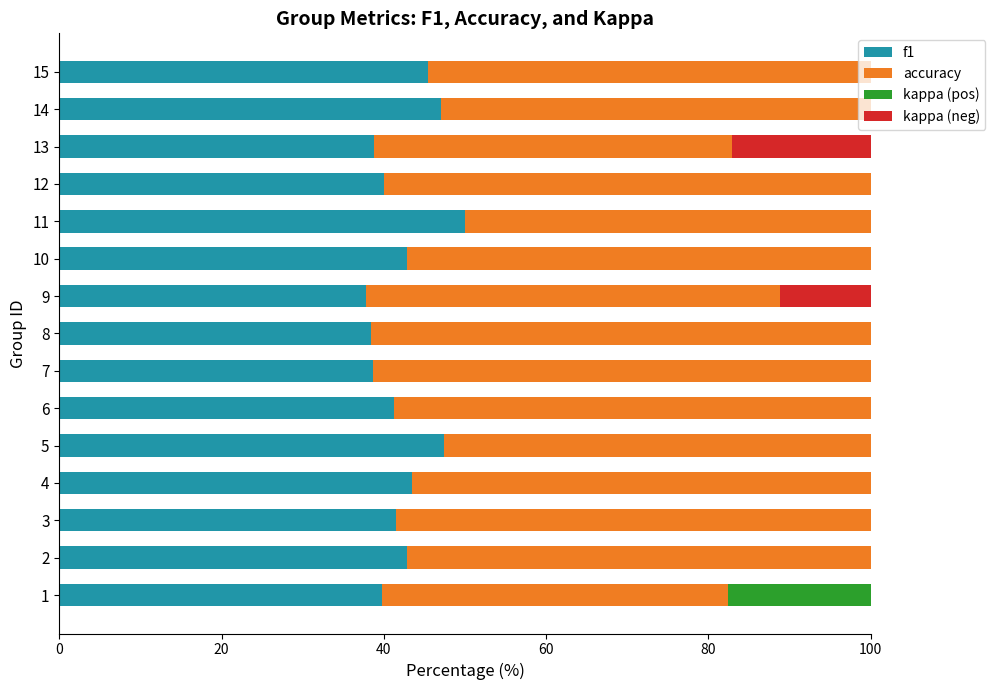

Is it true that f1 equals 21.1 at 12?

False